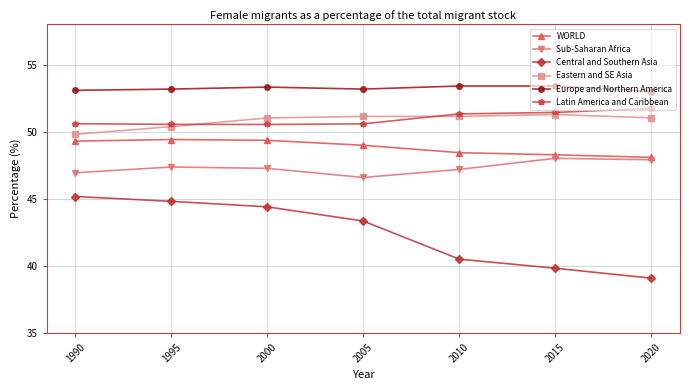

What is the value of the WORLD point at the 7th from the left?

48.1